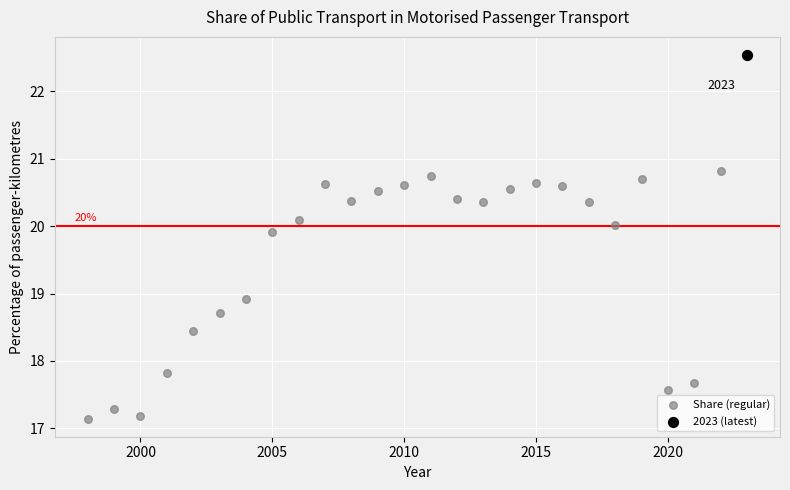

What are all the series names shown in the legend?

Share (regular), 2023 (latest)